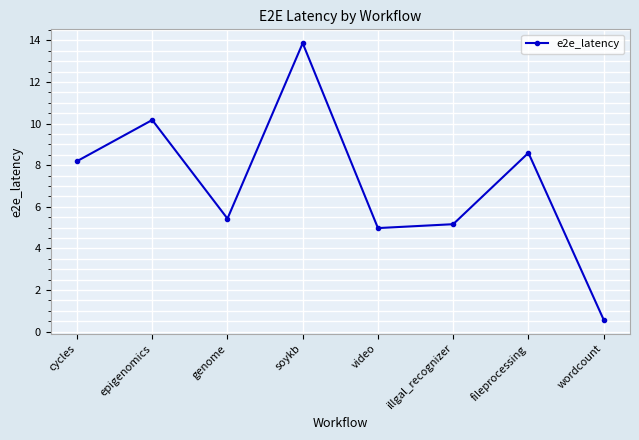

At which category does the chart reach its peak across all series?

soykb